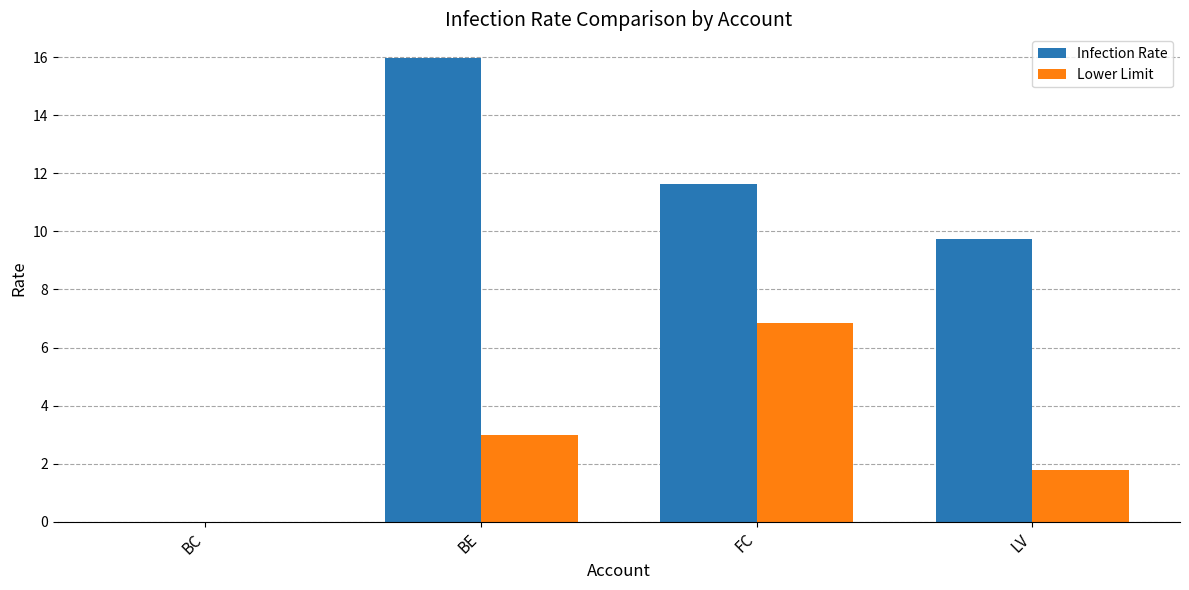

Reading left to right, list all the values displayed in this chart.

Infection Rate: BC=0.0	BE=16.0	FC=11.6	LV=9.7
Lower Limit: BC=0.0	BE=3.0	FC=6.8	LV=1.8